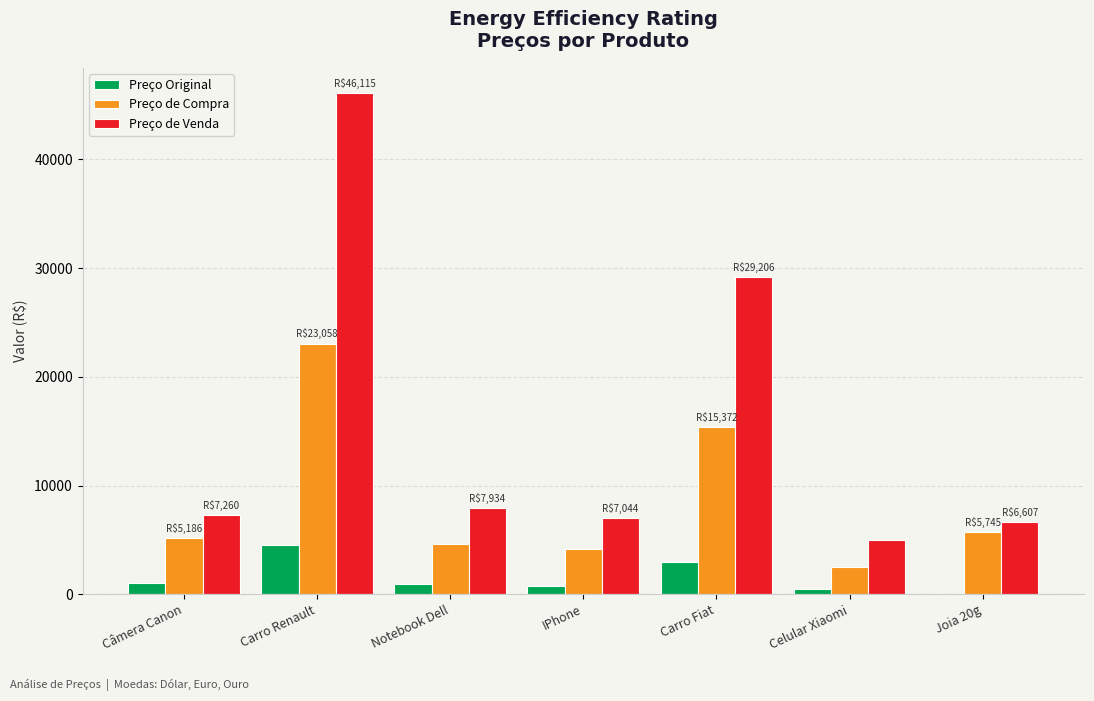

Is it true that Preço de Compra equals 5745.2 at Joia 20g?

True